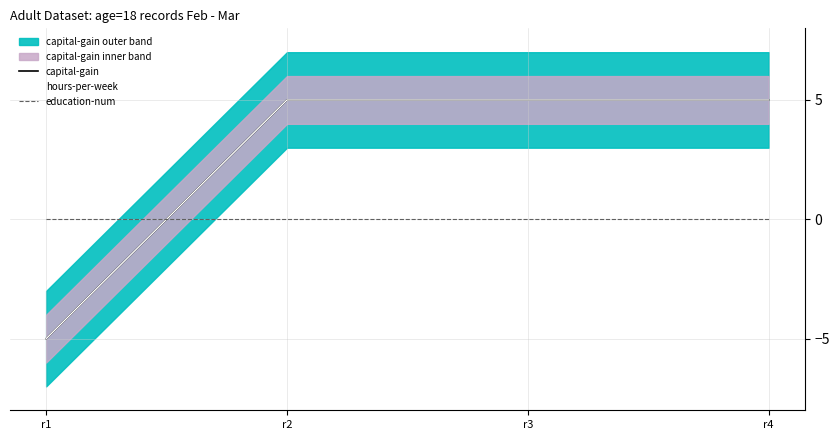

Is it true that hours-per-week equals -7 at r1?

False